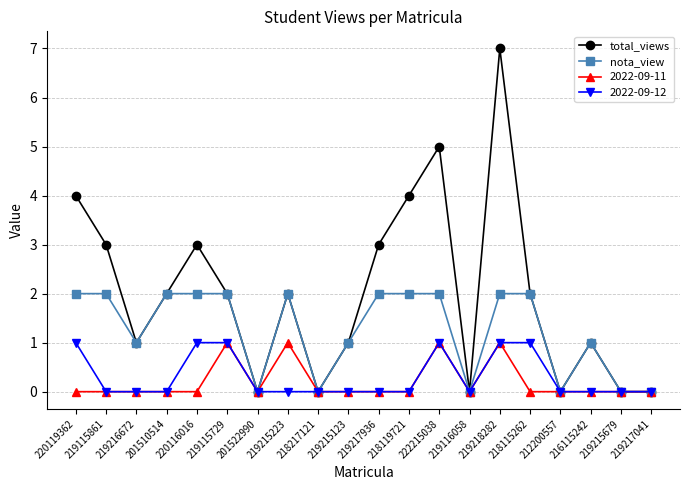

The value of total_views at 219218282 is 7. True or false?

True